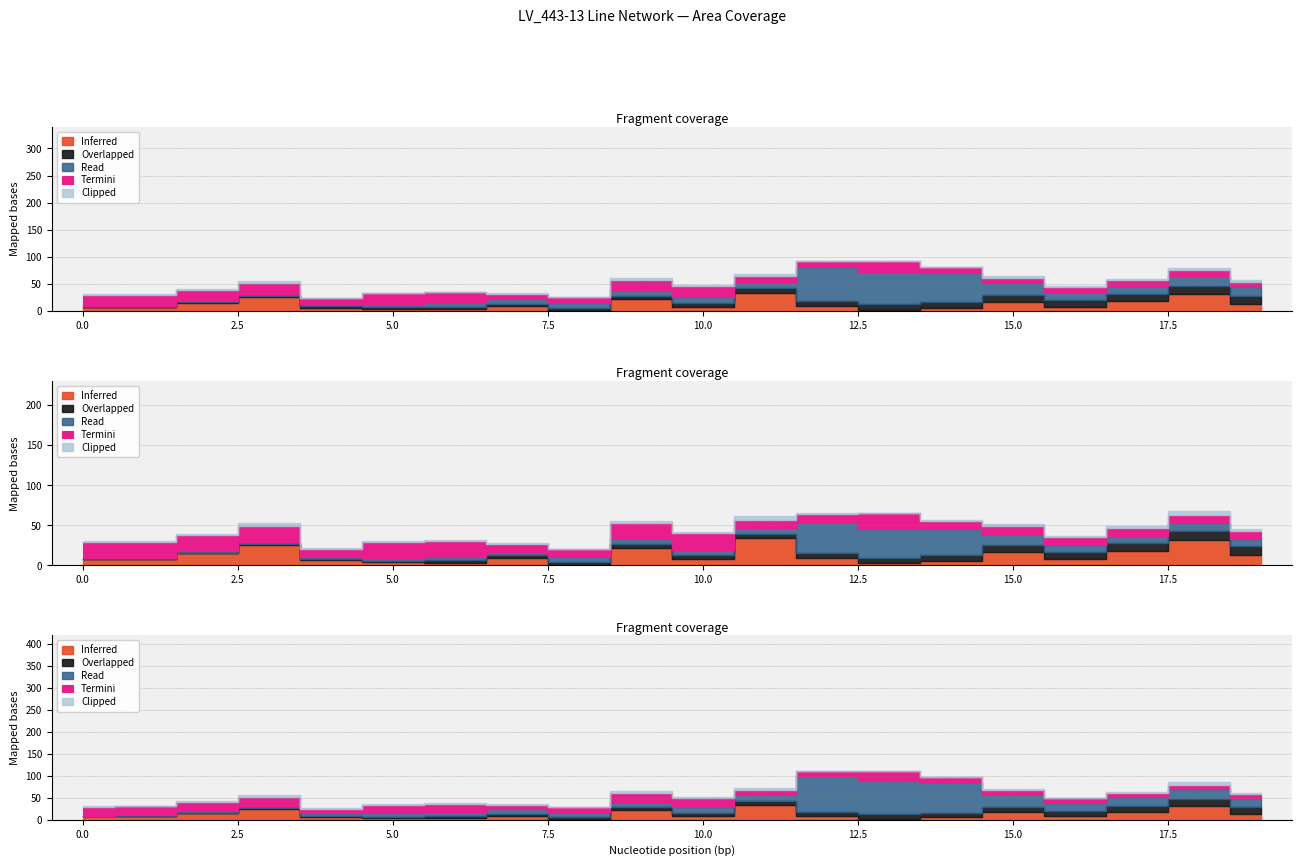

True or false: parallel and length_km cross at least once.

False